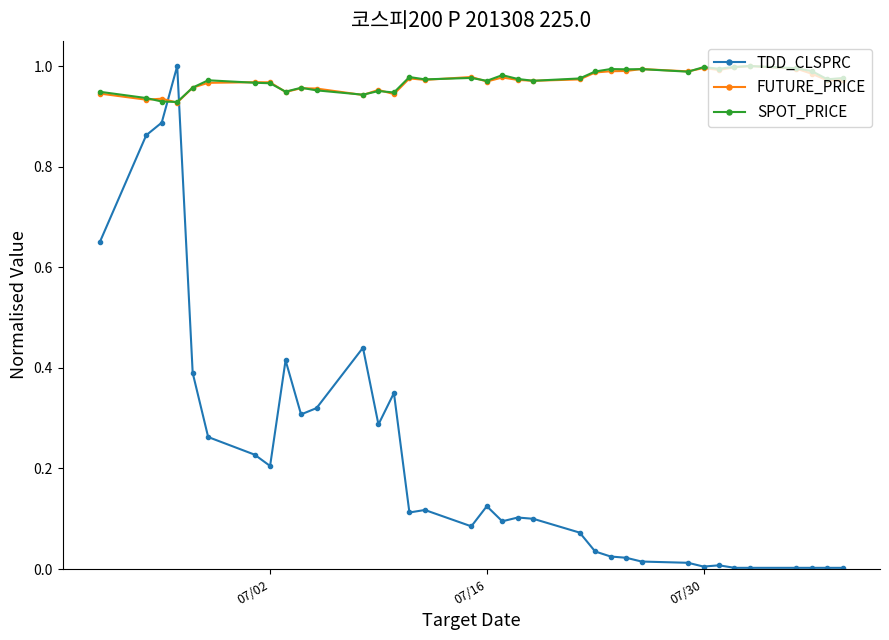

How many series are shown in this chart?

3